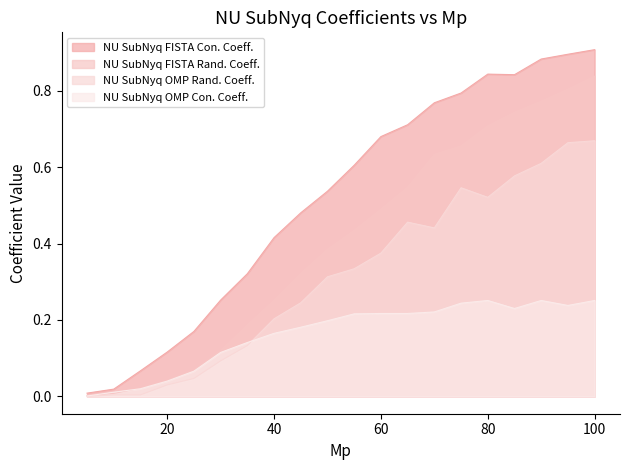

What is the value of the NU SubNyq OMP Con. Coeff. point at the 18th from the left?

0.3